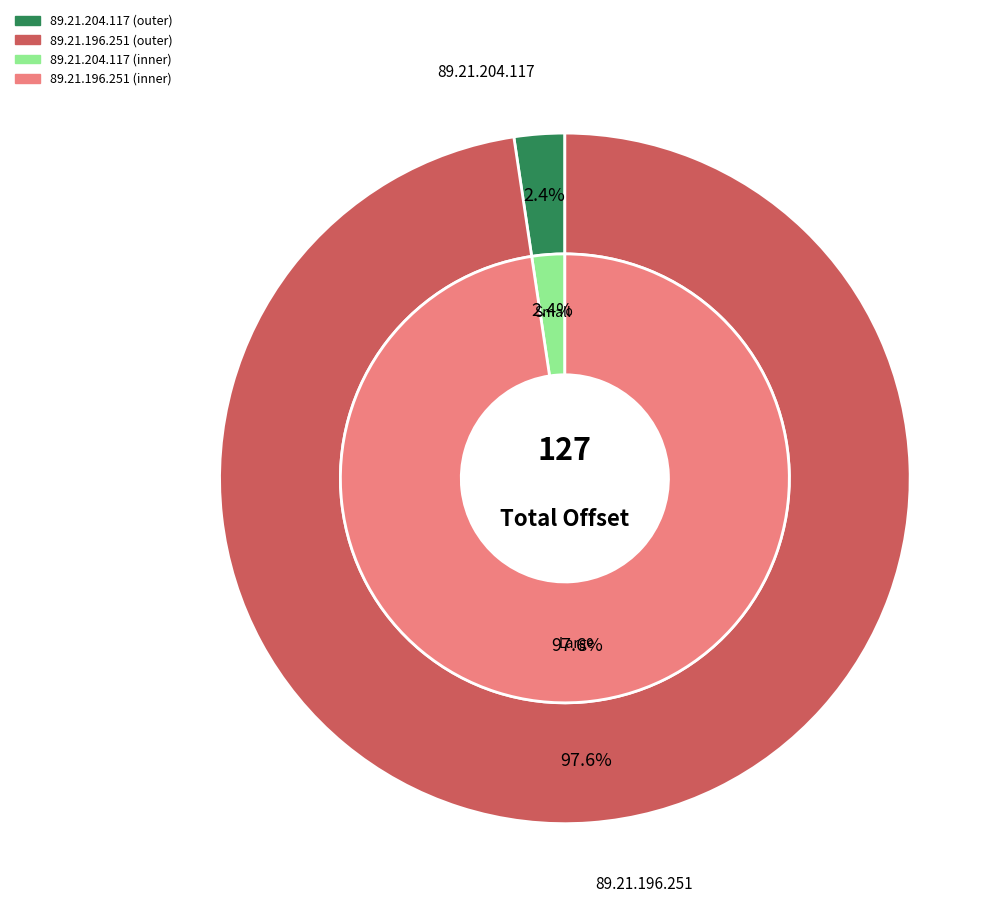

Does any single category account for the majority?

Yes